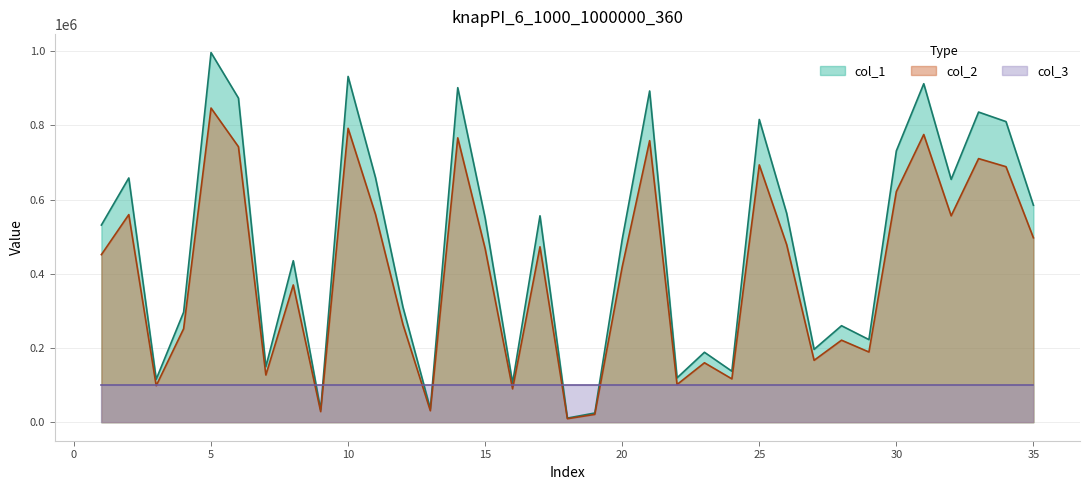

At which label is col_1 closest to 503723?

20